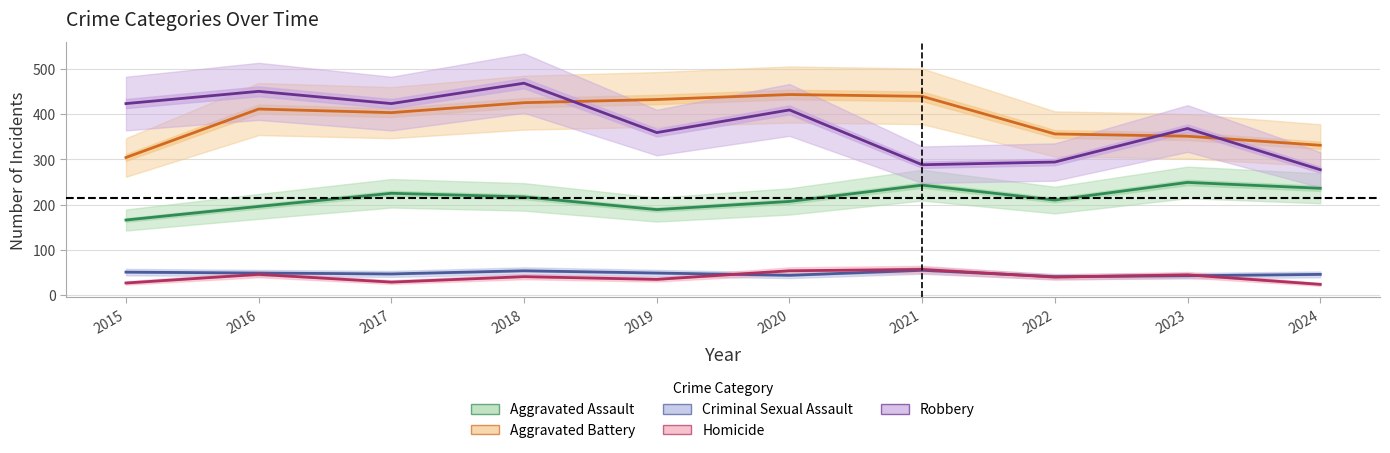

How many lines are shown in the chart?

5